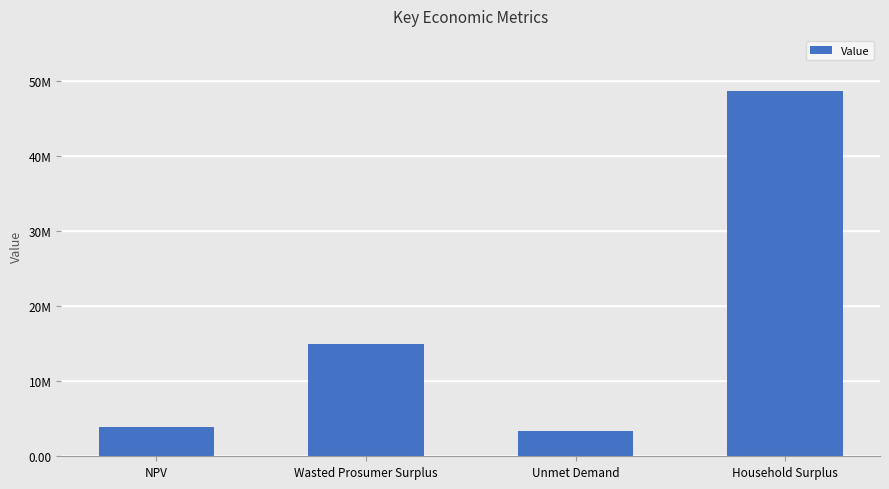

Are the bars horizontal?

No